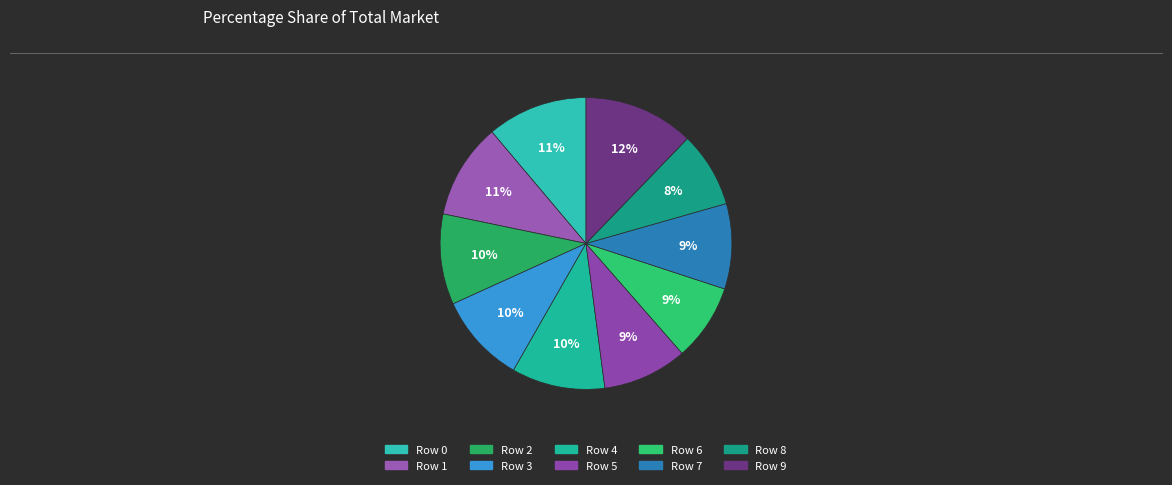

How many slices are in this pie chart?

10